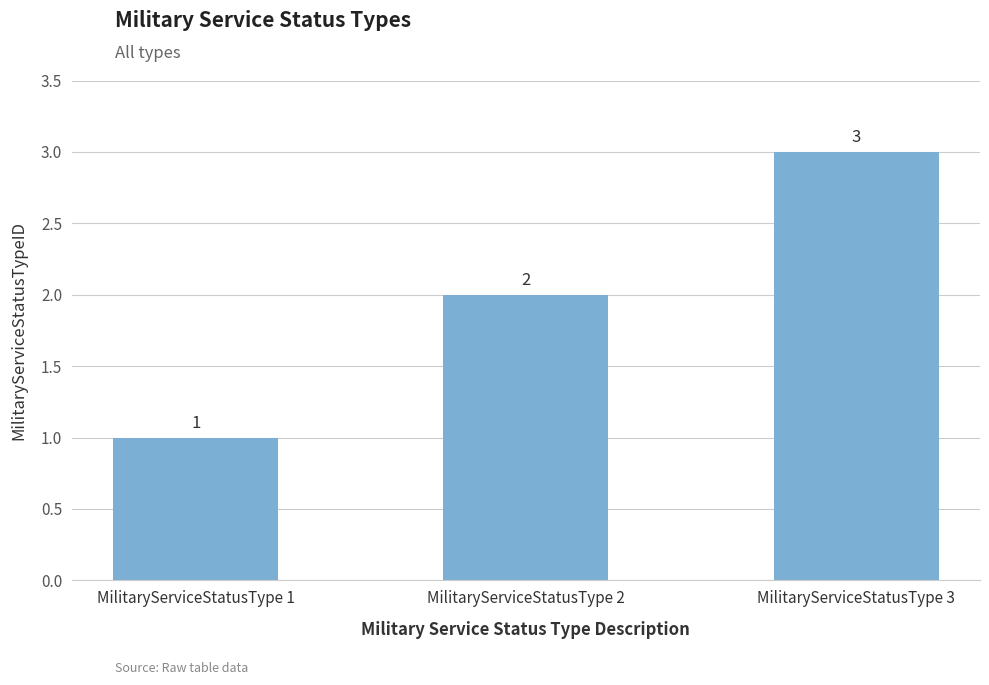

Rank the categories by value from lowest to highest.

MilitaryServiceStatusType 1, MilitaryServiceStatusType 2, MilitaryServiceStatusType 3